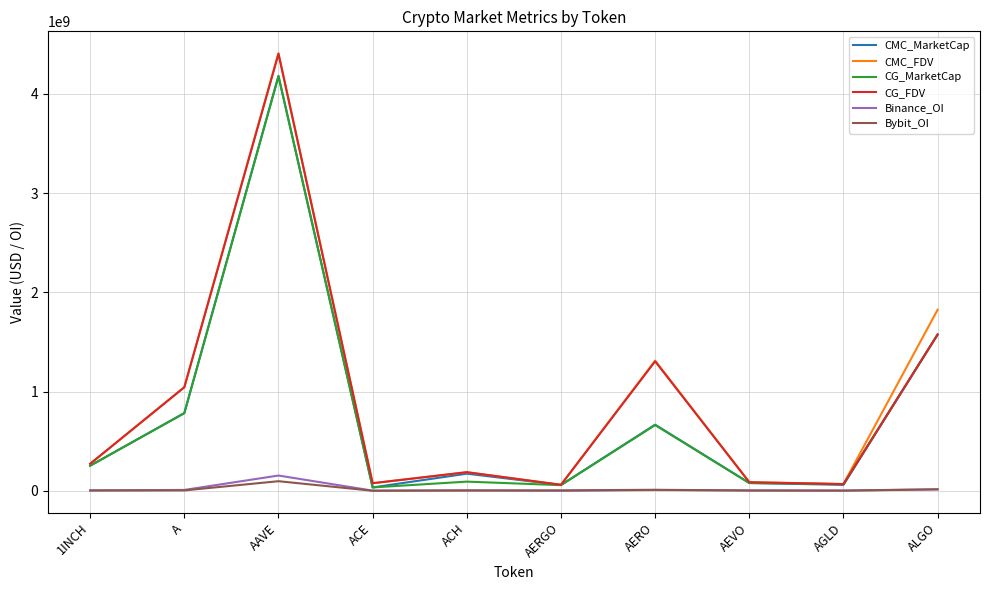

Where is the first local minimum for CG_MarketCap?

ACE